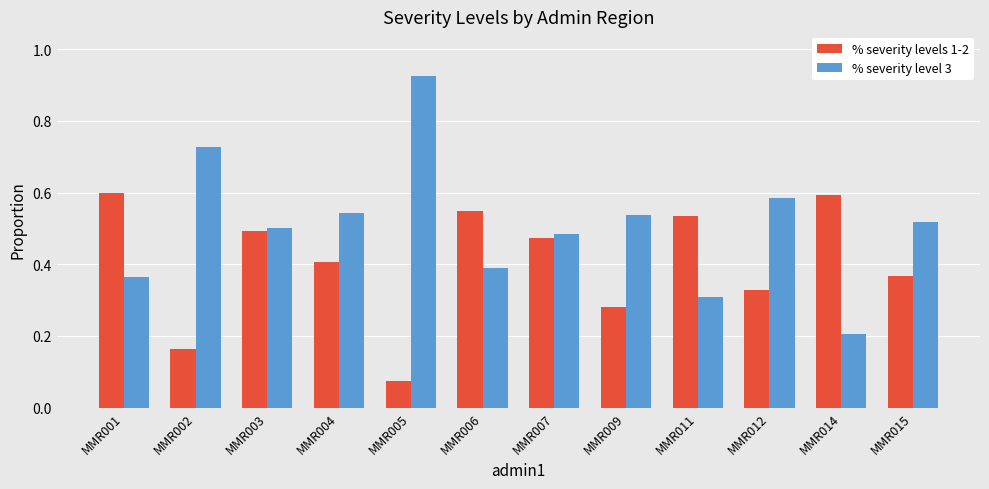

At how many categories does at least one series exceed 0?

12